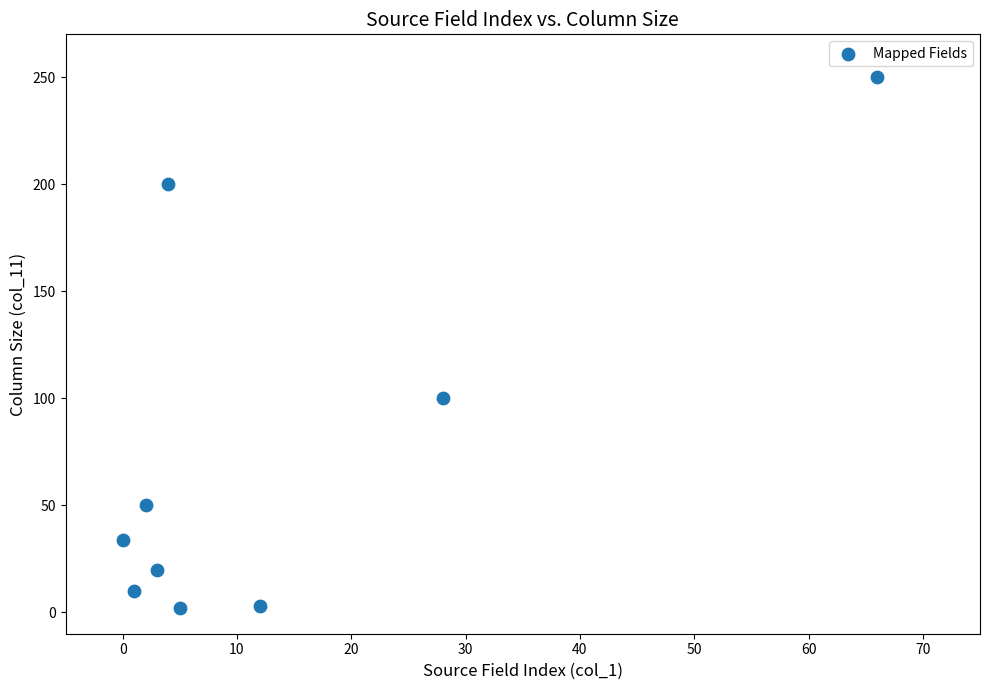

What Y value in the scatter plot is closest to 126?

100